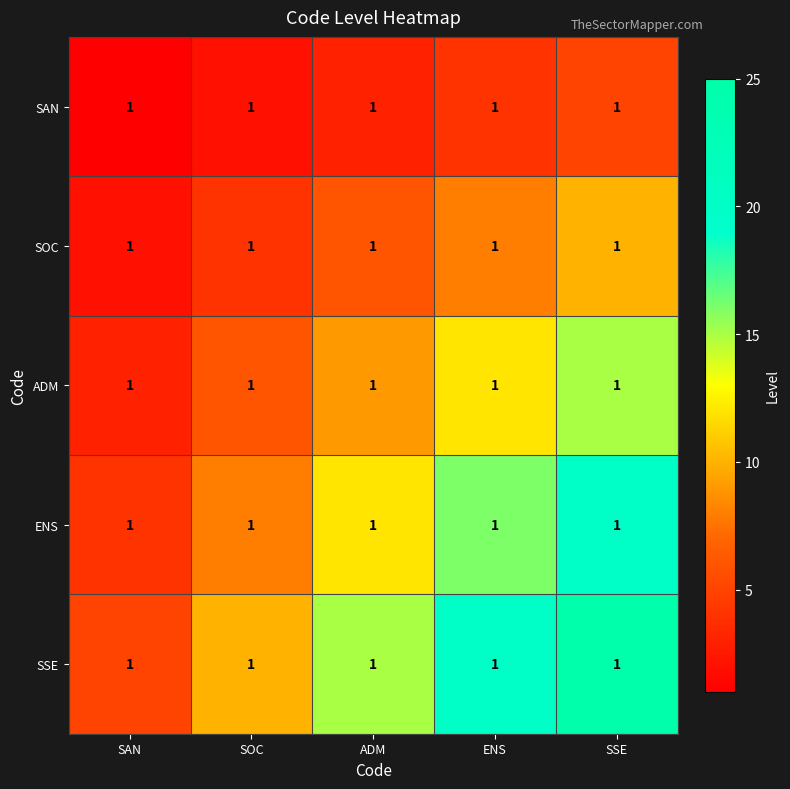

At ADM, list the series in order from largest to smallest.

SSE, ENS, ADM, SOC, SAN